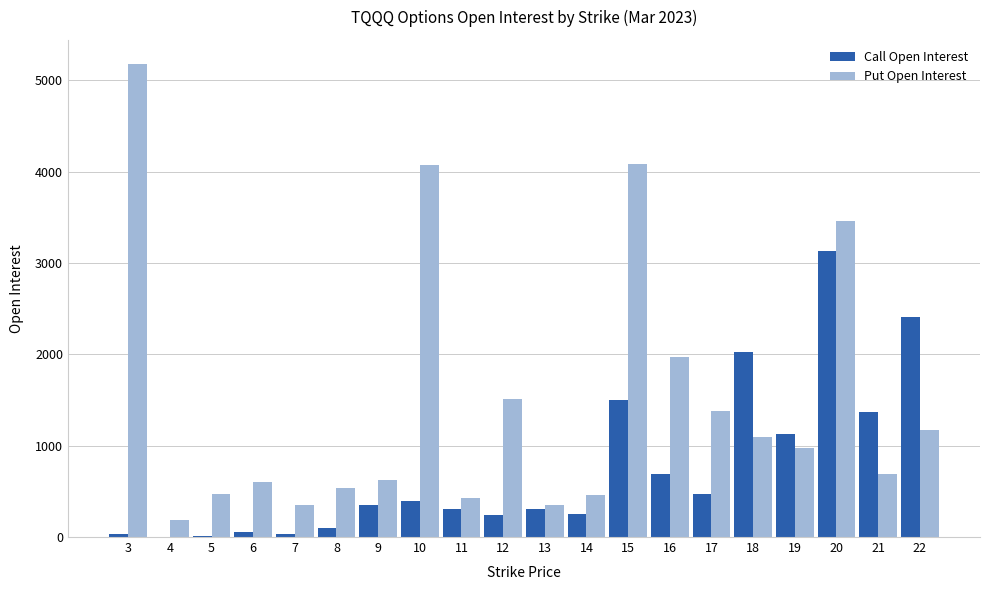

What is the approximate value of Put Open Interest at 5, to the nearest 100?

500